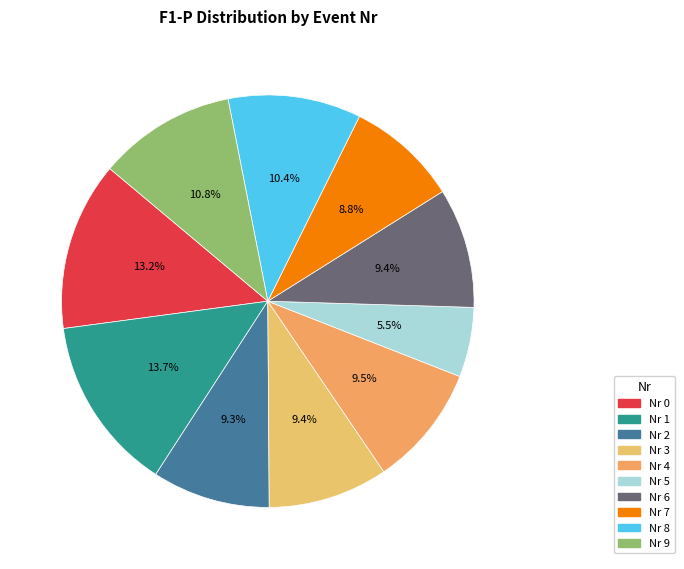

Count the number of slices in the pie.

10